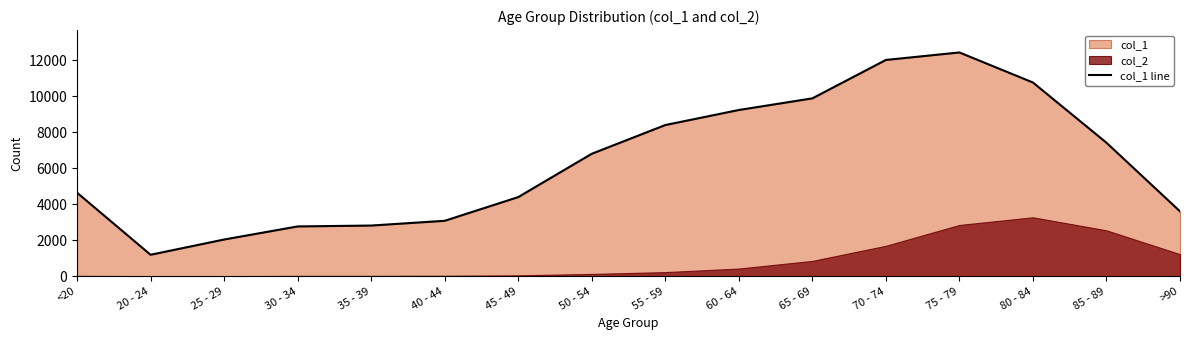

True or false: the data shows 5628 at 80 - 84.

False